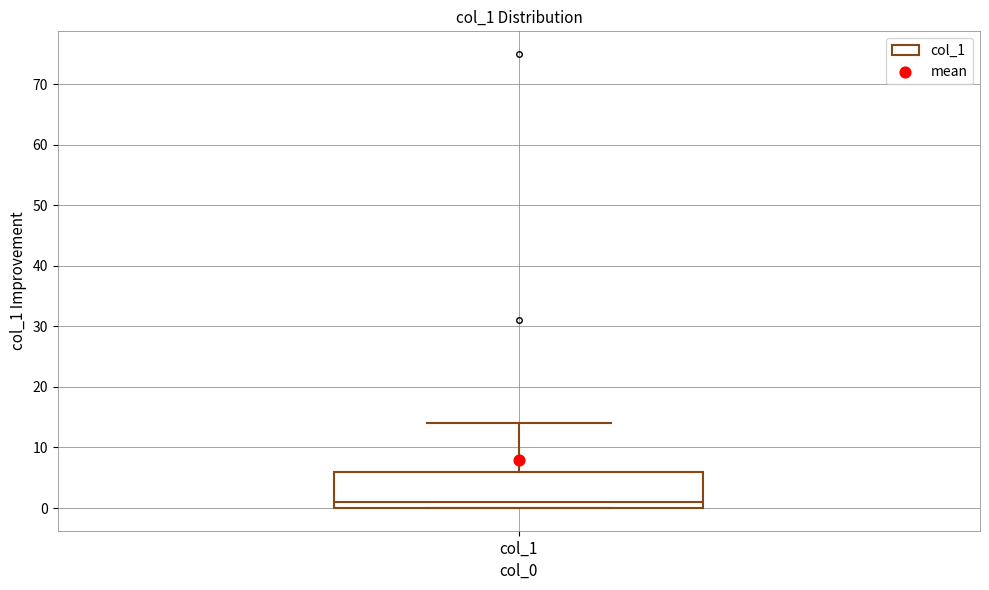

Transcribe this box plot: give where the median line is, the range the box spans, and where the two whiskers end, as read against the y-axis. The values are not printed on the chart, so give them approximately, as read against the axis.

median 1, box 0 to 6, whiskers 0 to 14